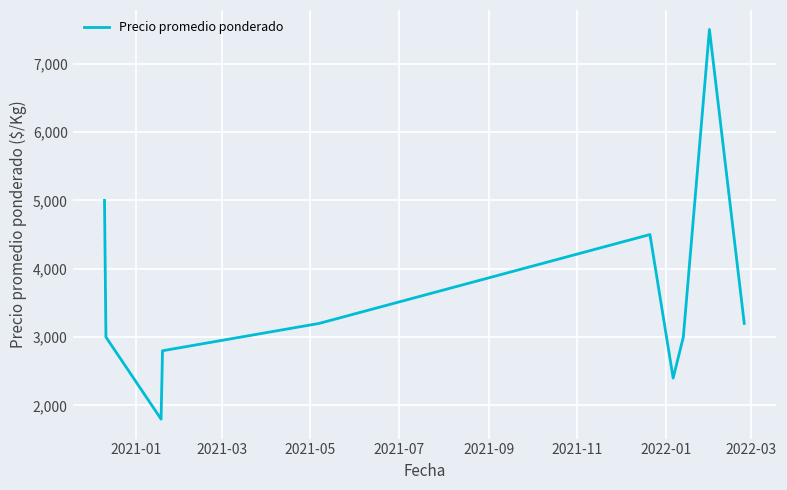

What is the greatest value displayed?

7500